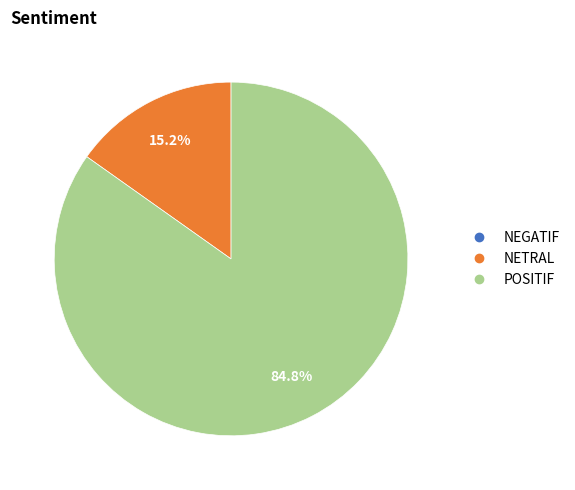

Is there any slice that represents more than half of the pie?

Yes